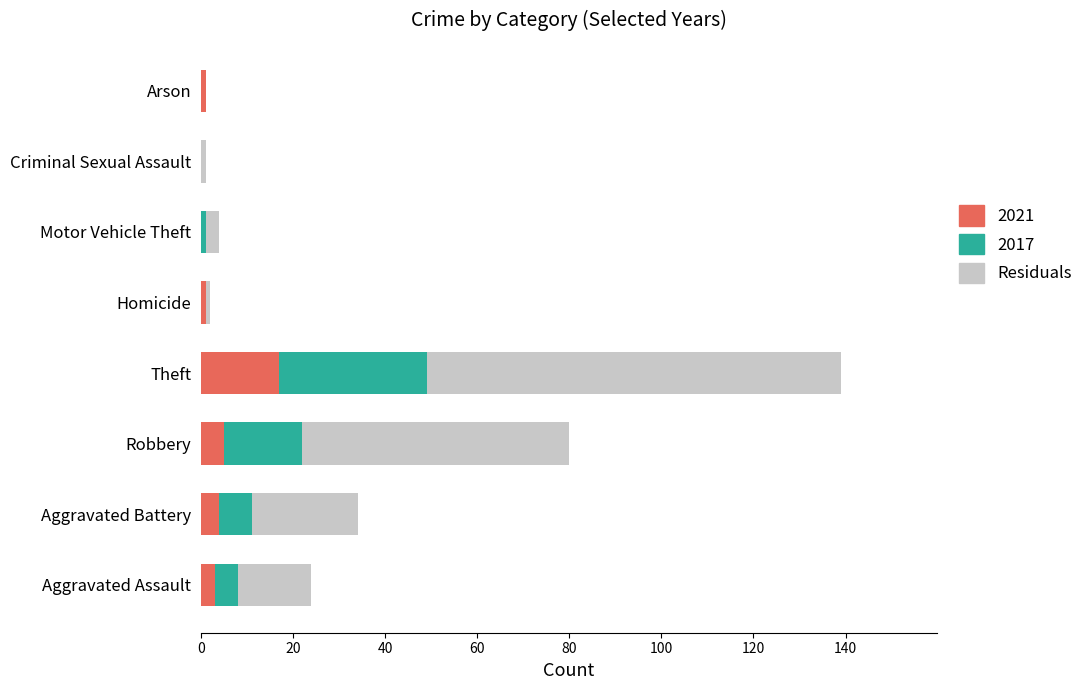

The value of 2021 at Motor Vehicle Theft is 5. True or false?

False